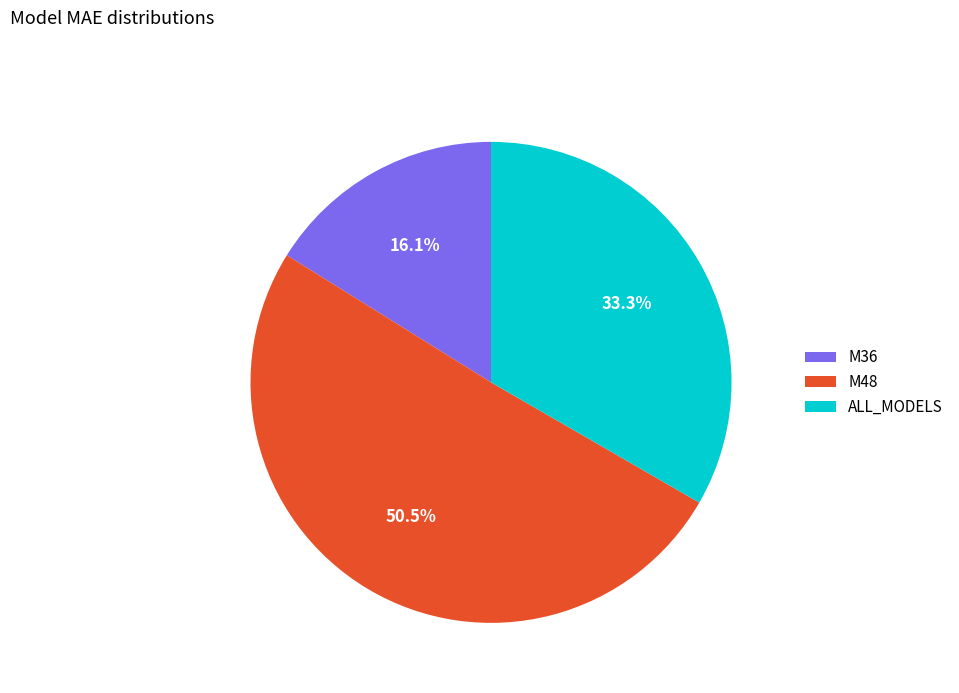

What percentage is the ALL_MODELS slice, to the nearest percent?

33%